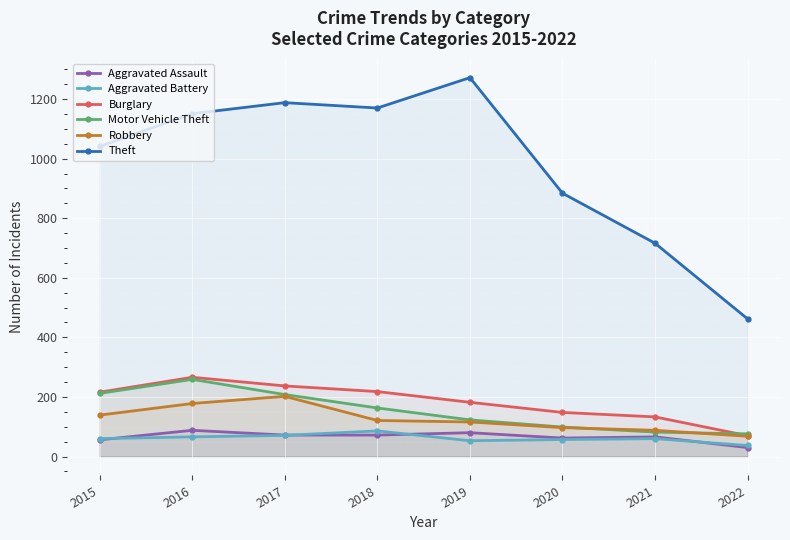

What is the sum of all Burglary values?

1470